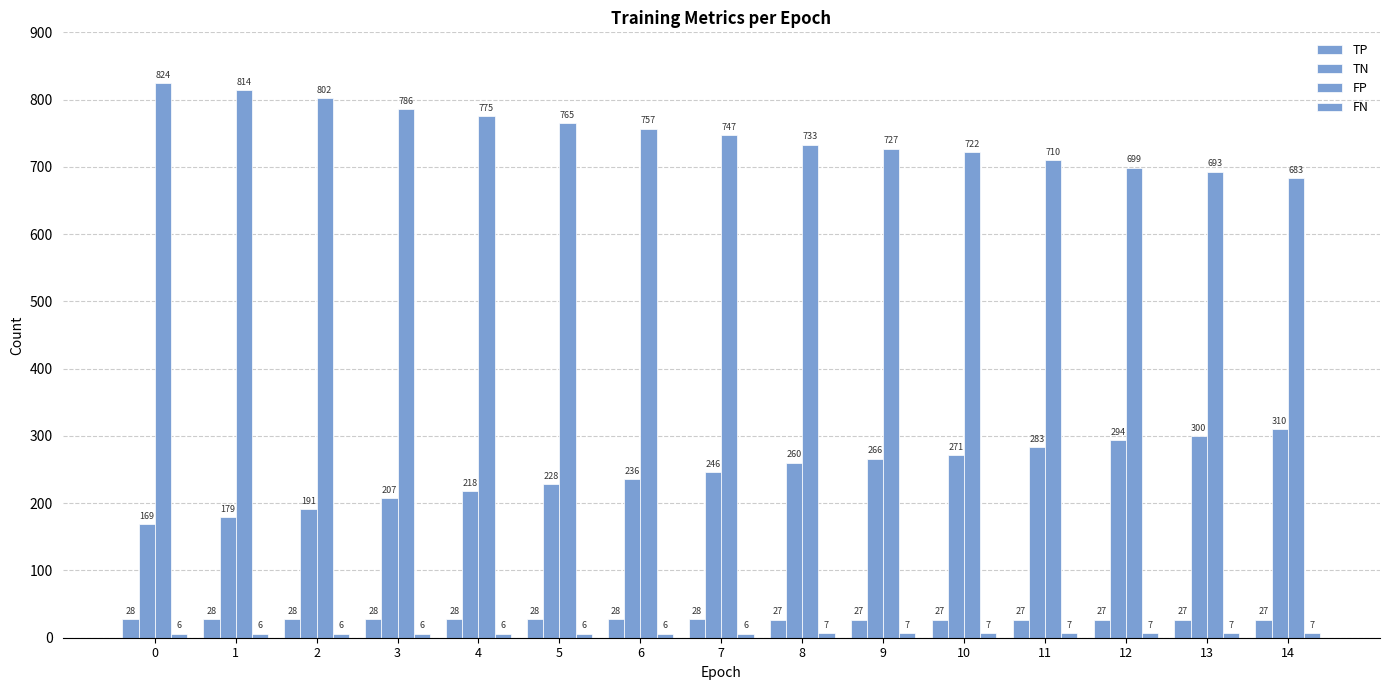

How many bars are there in total?

60